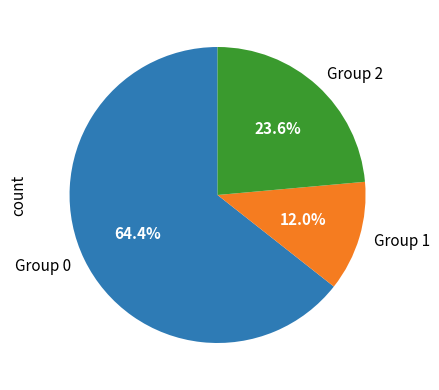

Combined, what portion of the pie is Group 0 and Group 1?

76.4%